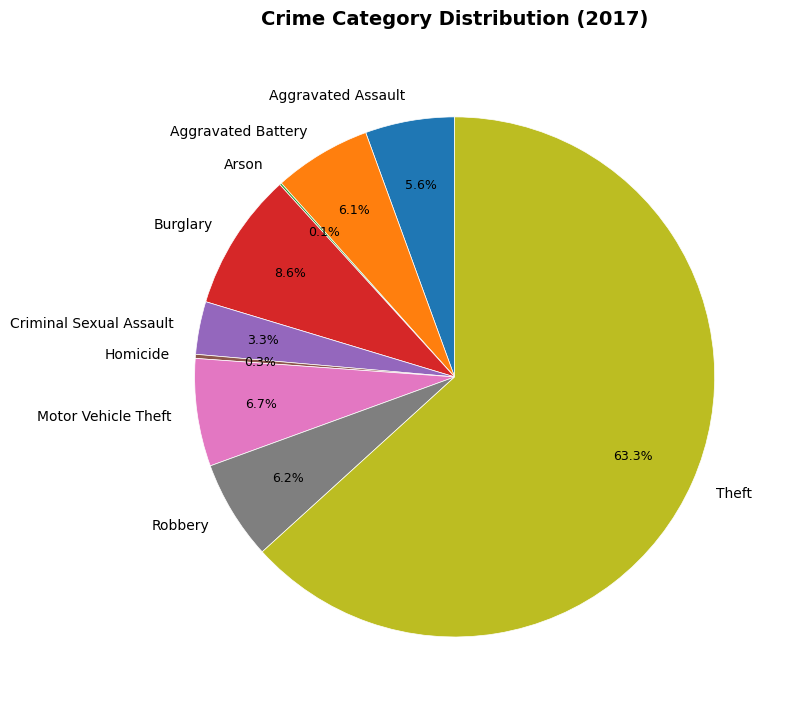

To the nearest percent, what is the difference between the Burglary and Motor Vehicle Theft slice percentages?

2%